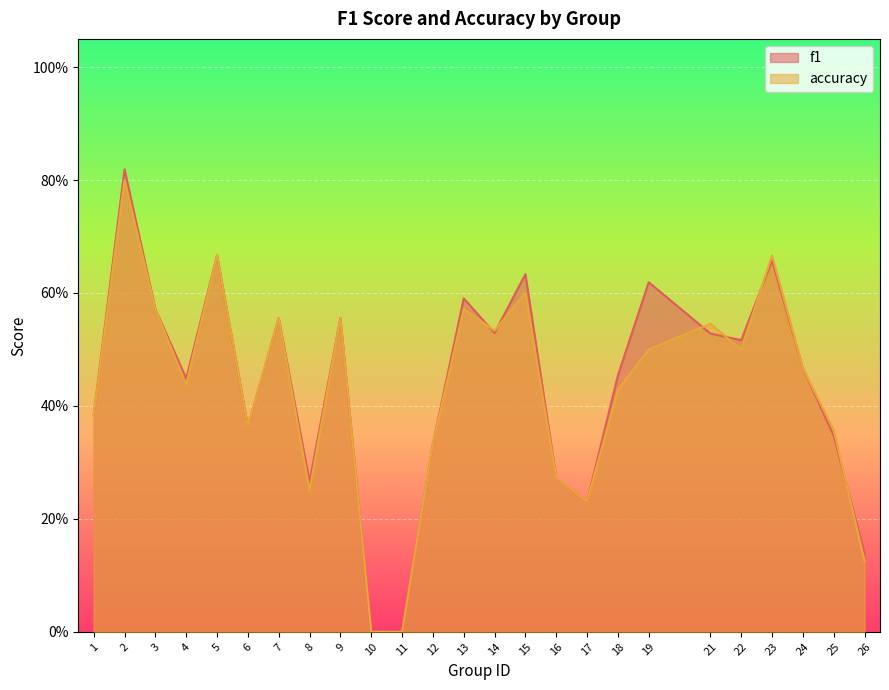

Which label corresponds to the smallest value in the chart?

10